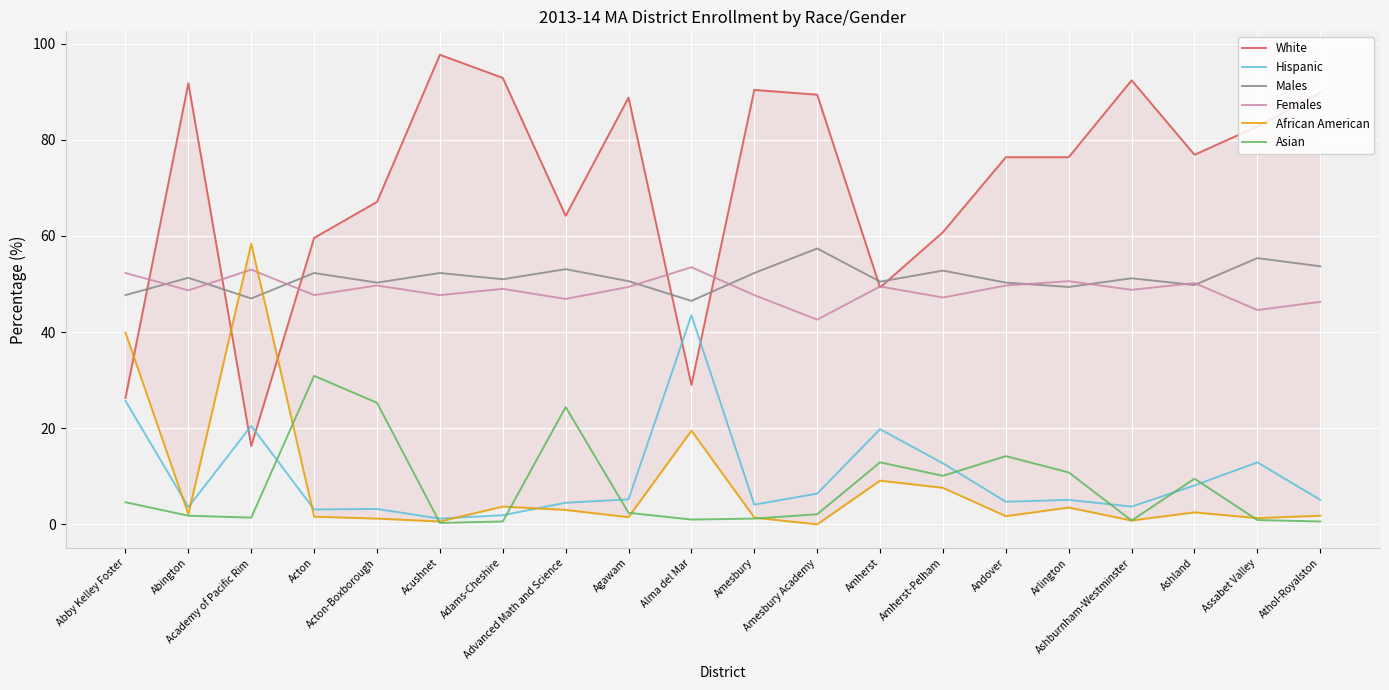

At how many categories does at least one series exceed 43?

20